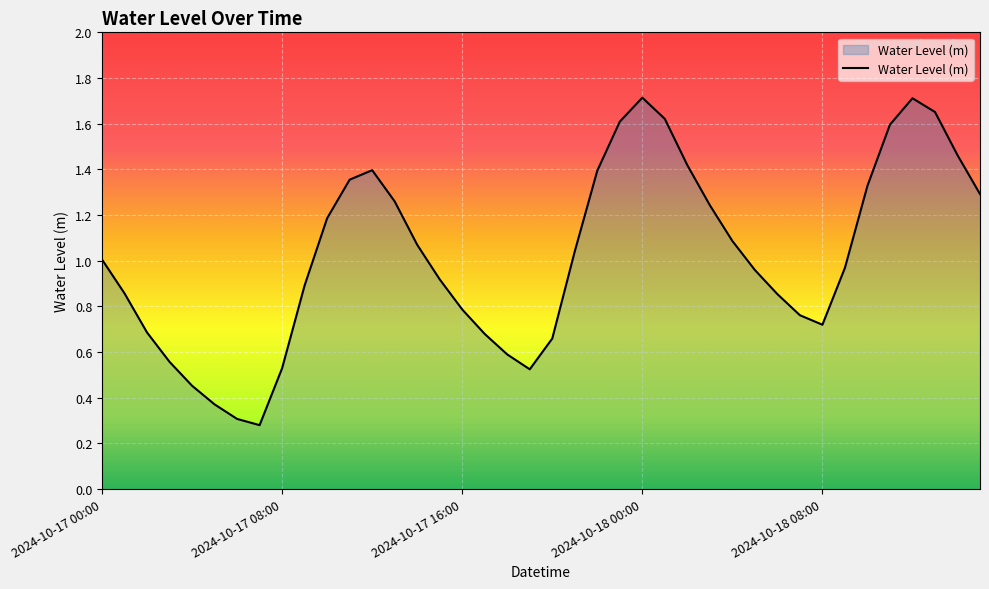

Does the chart display data point markers on the line(s)?

No